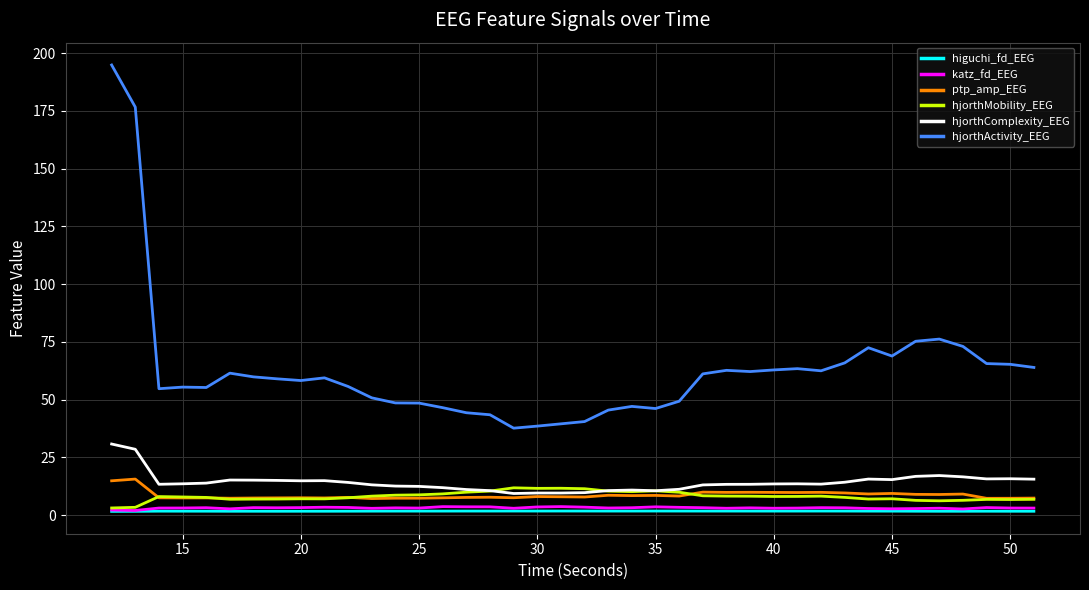

Which series has the largest range (max minus min)?

hjorthActivity_EEG